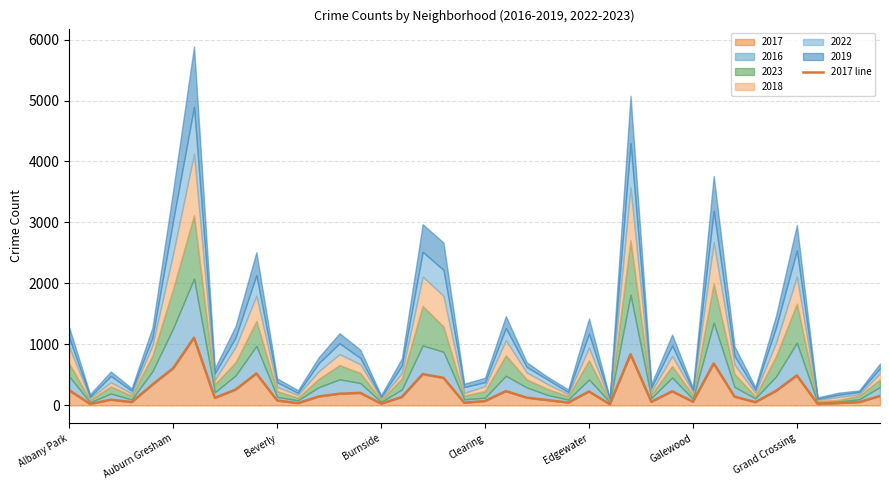

What is the highest value of the 2017 series?

1110